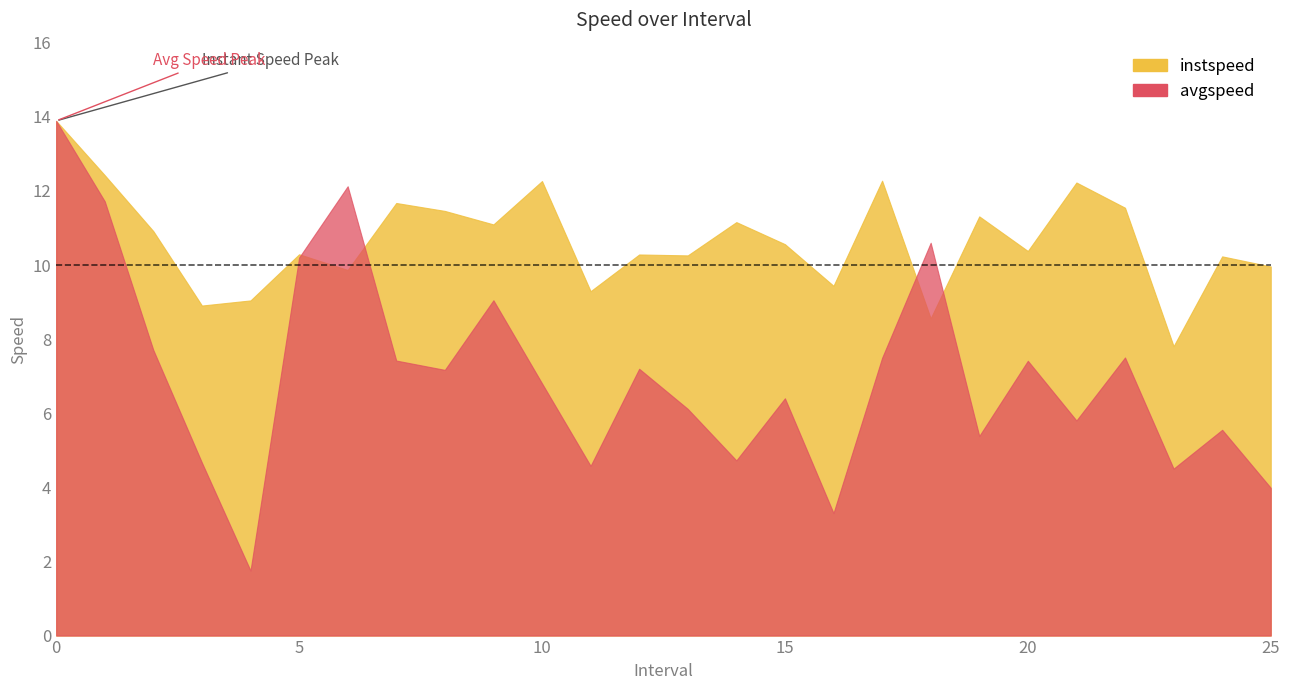

What is the minimum value for avgspeed?

1.8